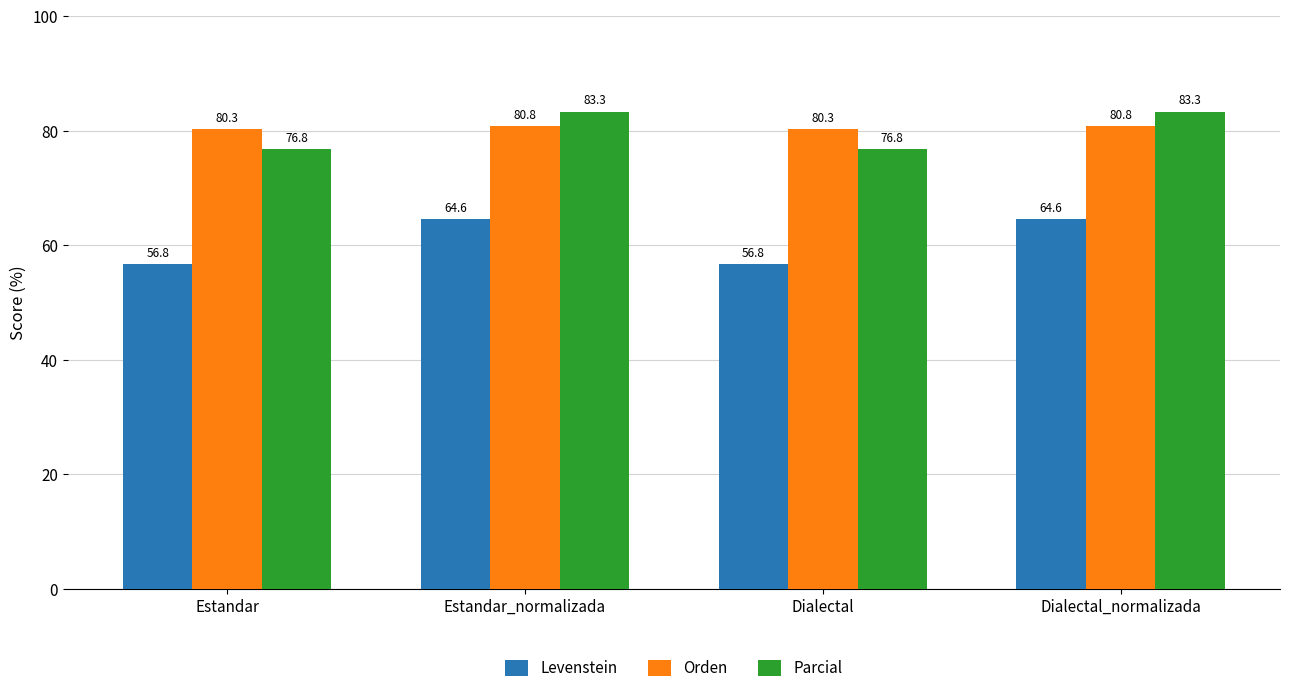

Reading left to right, extract all data points from this chart.

Levenstein: 56.8	64.6	56.8	64.6
Orden: 80.3	80.8	80.3	80.8
Parcial: 76.8	83.3	76.8	83.3